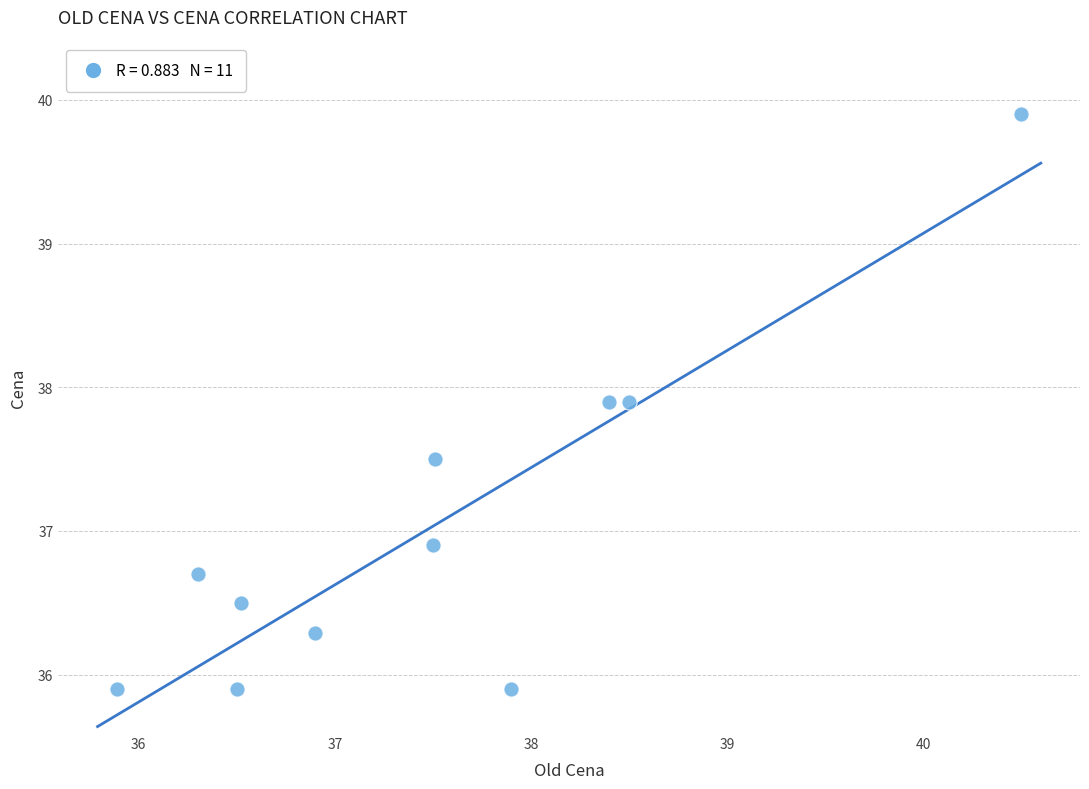

What Y value in the scatter plot is closest to 37?

36.9